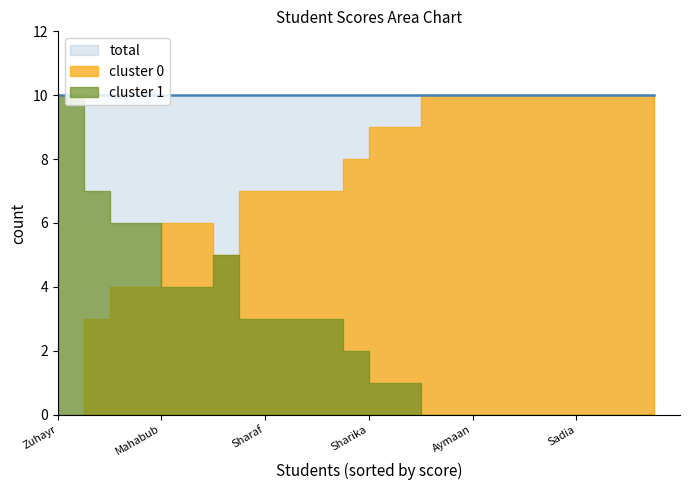

At which label is total_score closest to 5?

Tarannum